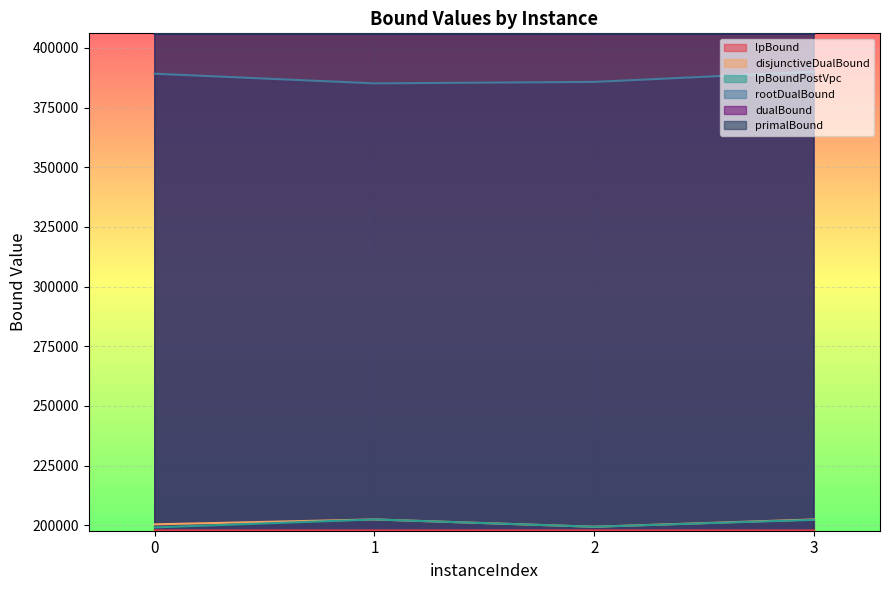

What is the value of the lpBoundPostVpc point at the 3rd from the left?

199366.5